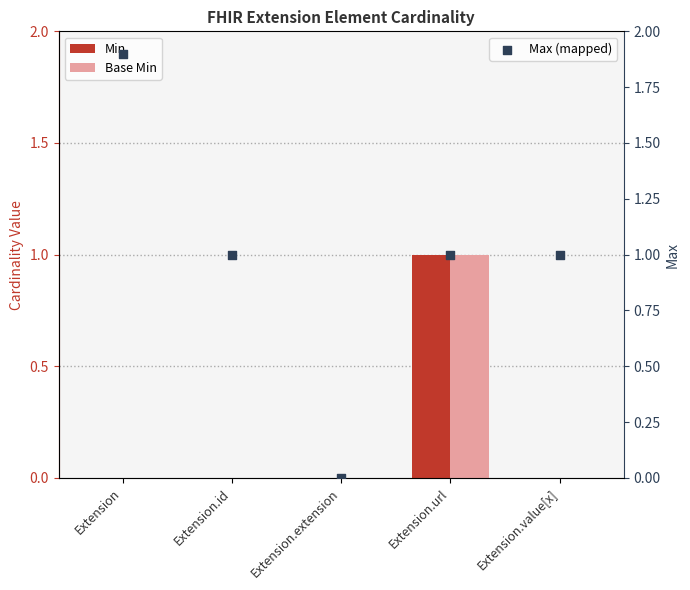

Which series has the largest Y range (max minus min)?

Max (mapped)